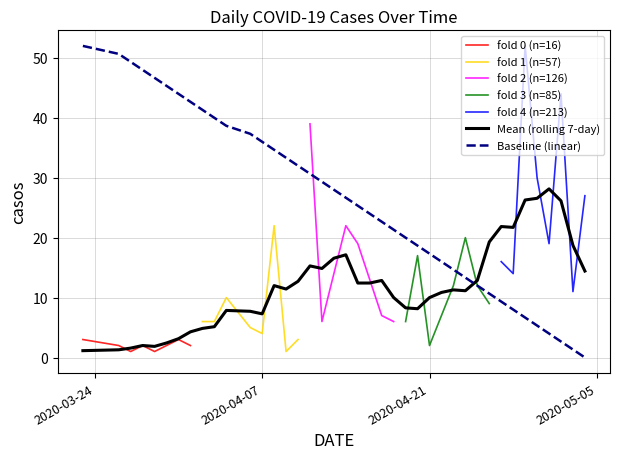

What is the label of the 25th point from the right?

2020-04-10